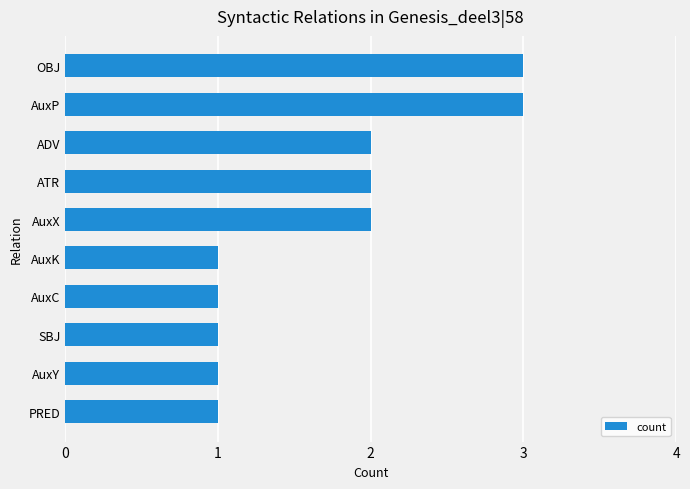

The chart shows a value of 2 at AuxK. True or false?

False